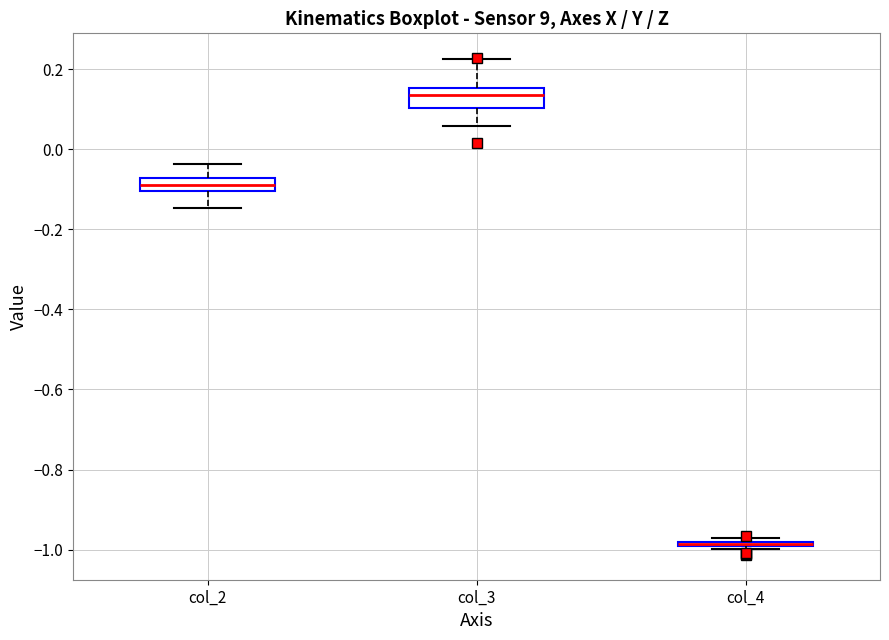

Where is the upper edge of the box for col_4 on the y-axis? The values are not printed on the chart, so give them approximately, as read against the axis.

-0.98